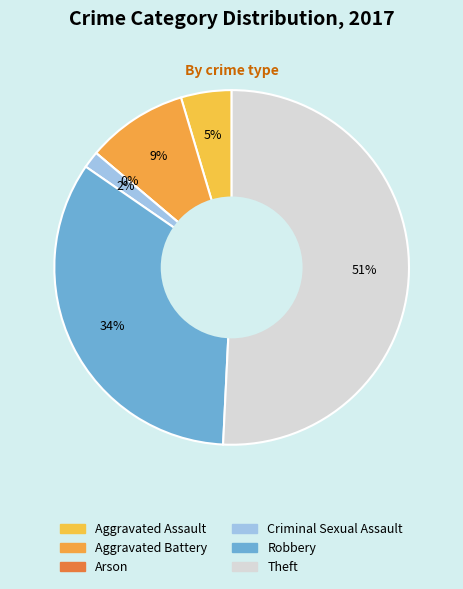

Which slice is the largest?

Theft